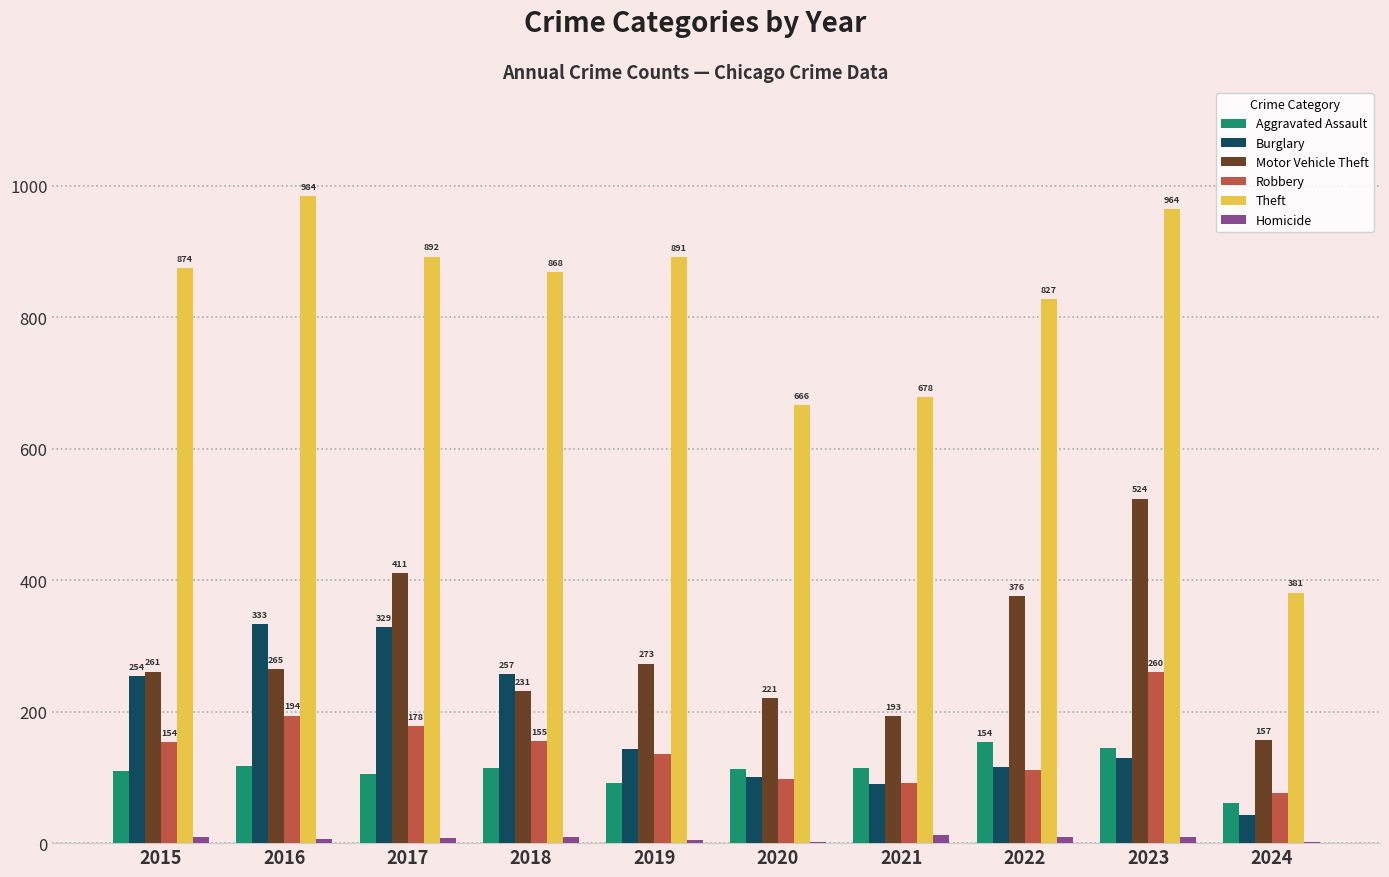

Which category has the highest value across all series?

2016